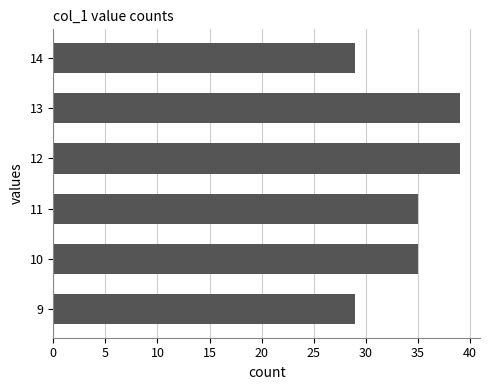

The value at 10 is 13. True or false?

False